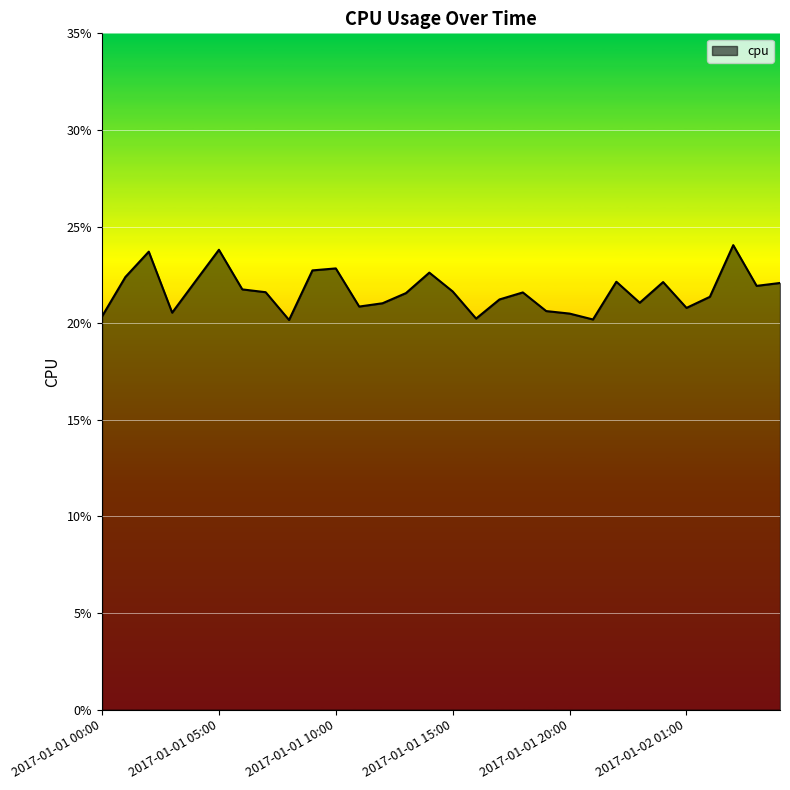

What is the maximum value shown in the chart?

0.2